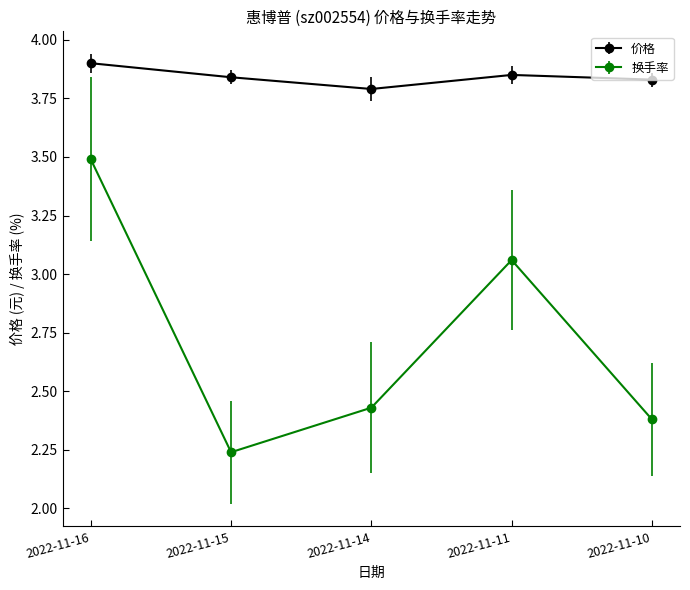

What are all the series names shown in the legend?

价格, 换手率